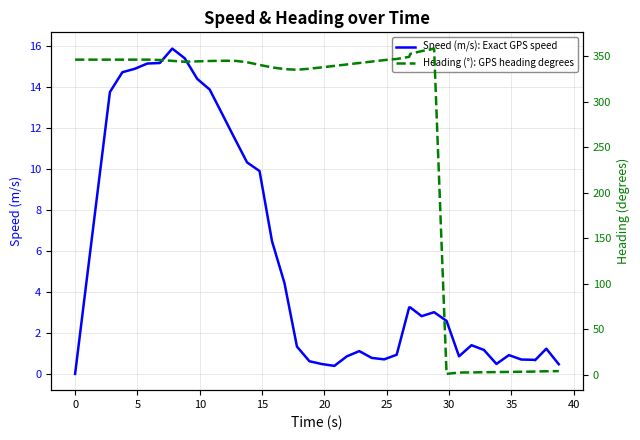

True or false: Speed (m/s): Exact GPS speed and Heading (°): GPS heading degrees cross at least once.

True